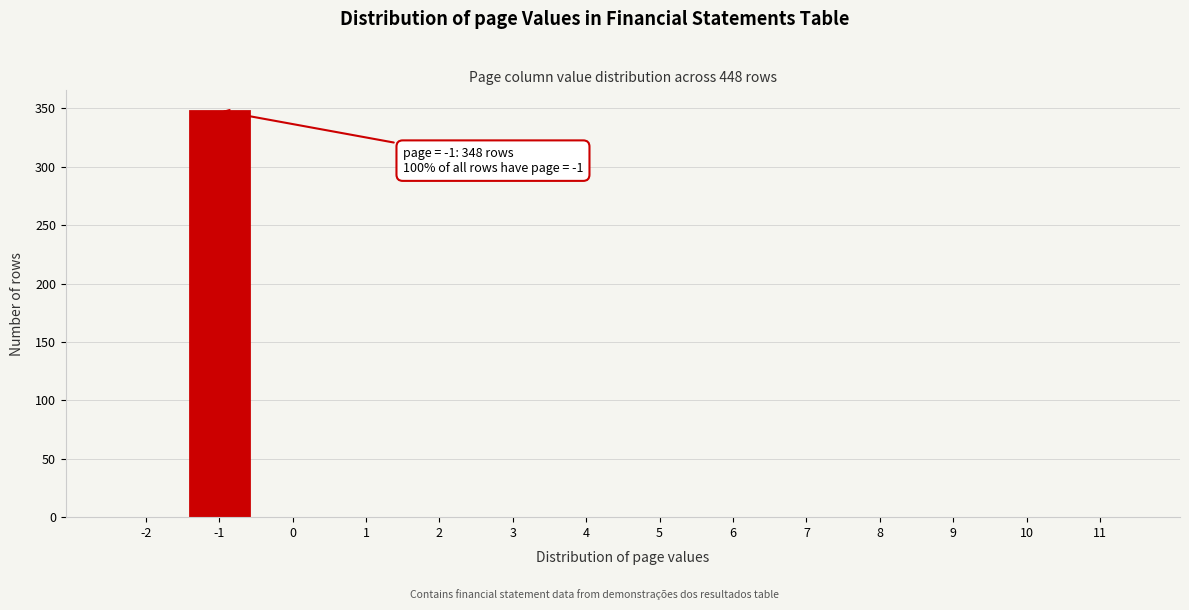

Reading left to right, transcribe all the data shown in this chart.

-2=0	-1=348	0=0	1=0	2=0	3=0	4=0	5=0	6=0	7=0	8=0	9=0	10=0	11=0